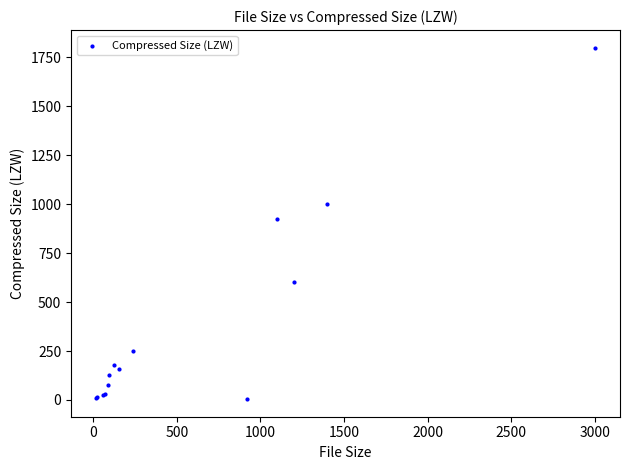

What Y value in the scatter plot is closest to 902?

925